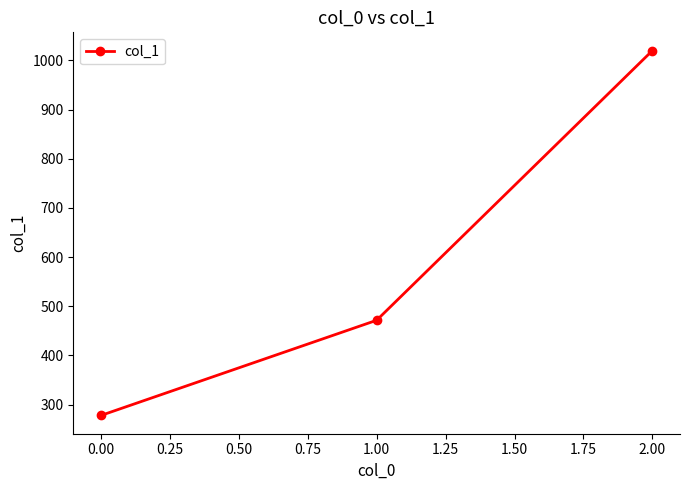

Reading left to right, extract all data points from this chart.

277.8	471.4	1020.0